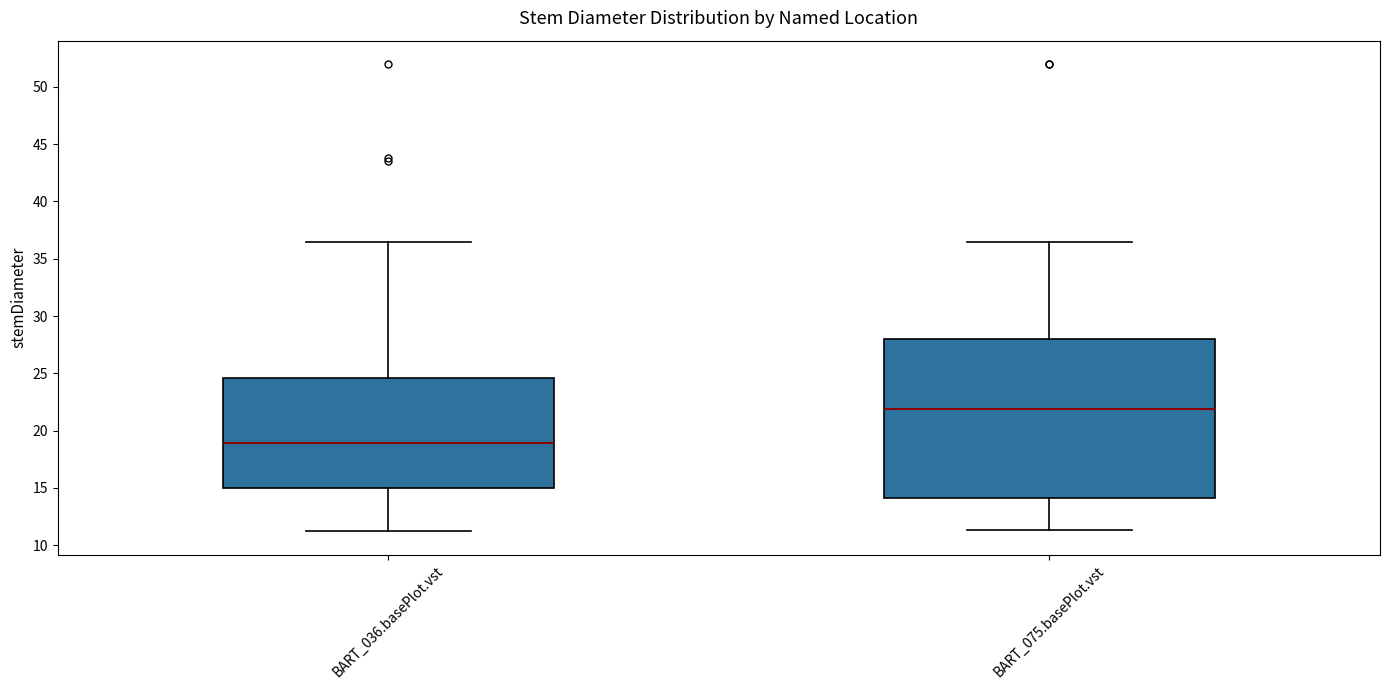

Where does the median line of the box for BART_036.basePlot.vst sit on the y-axis? The values are not printed on the chart, so give them approximately, as read against the axis.

19.0